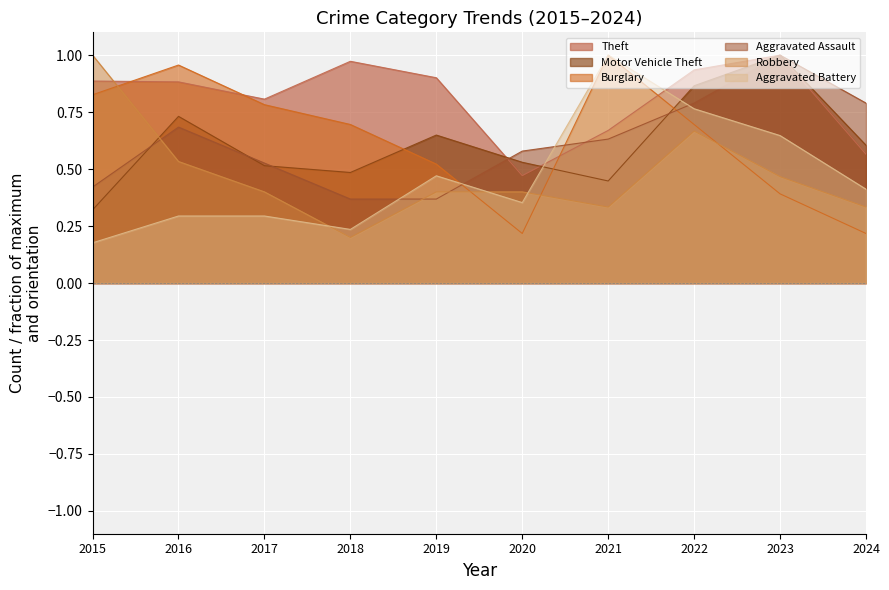

What is the approximate value of Aggravated Assault at 2021?

0.6